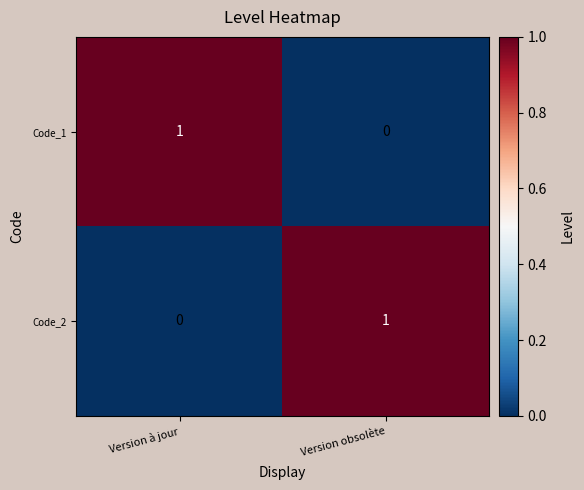

Which category has the highest value in the Code_1 series?

Version à jour